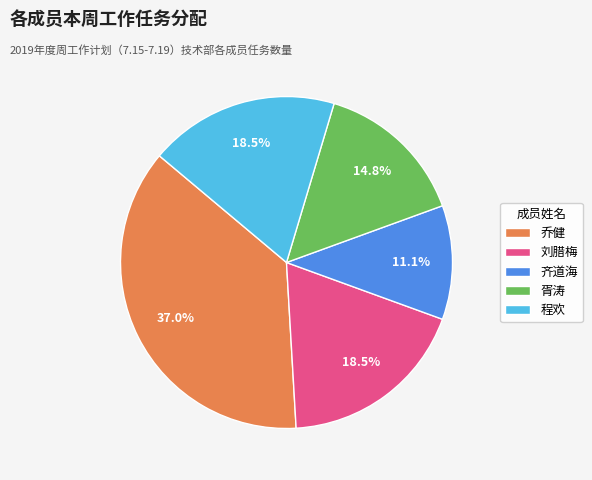

What is the ratio of the value at 胥涛 to the value at 齐道海?

1.3